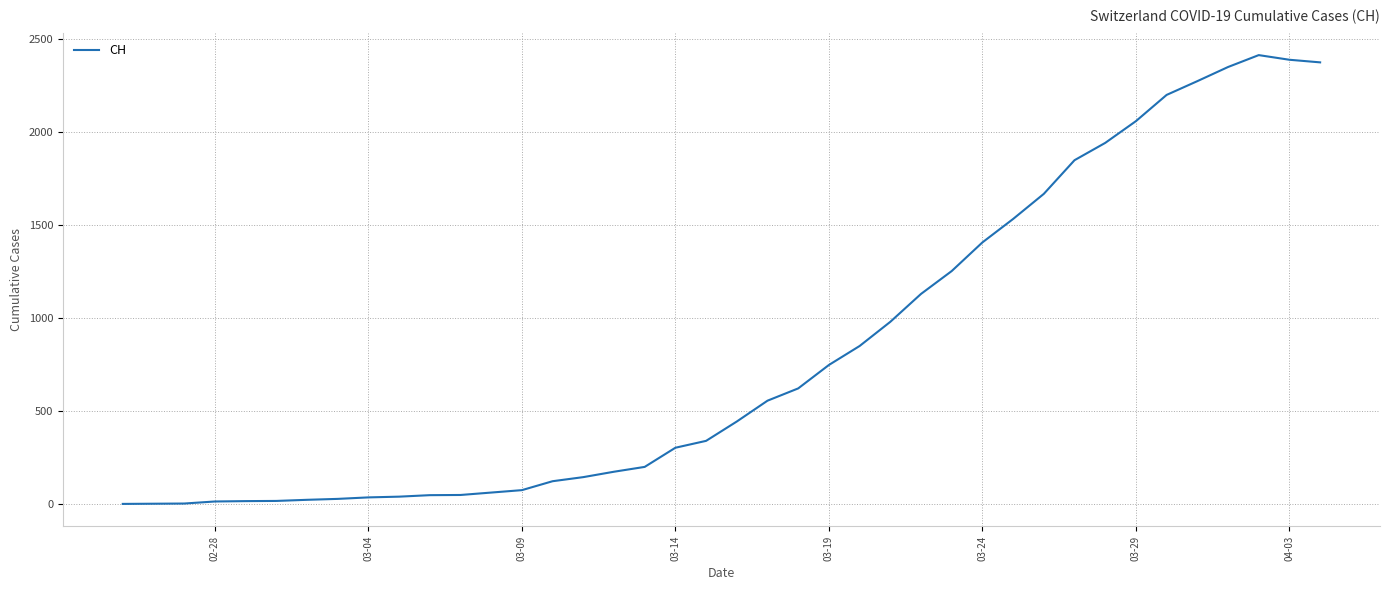

What is the difference between the maximum and minimum values?

2413